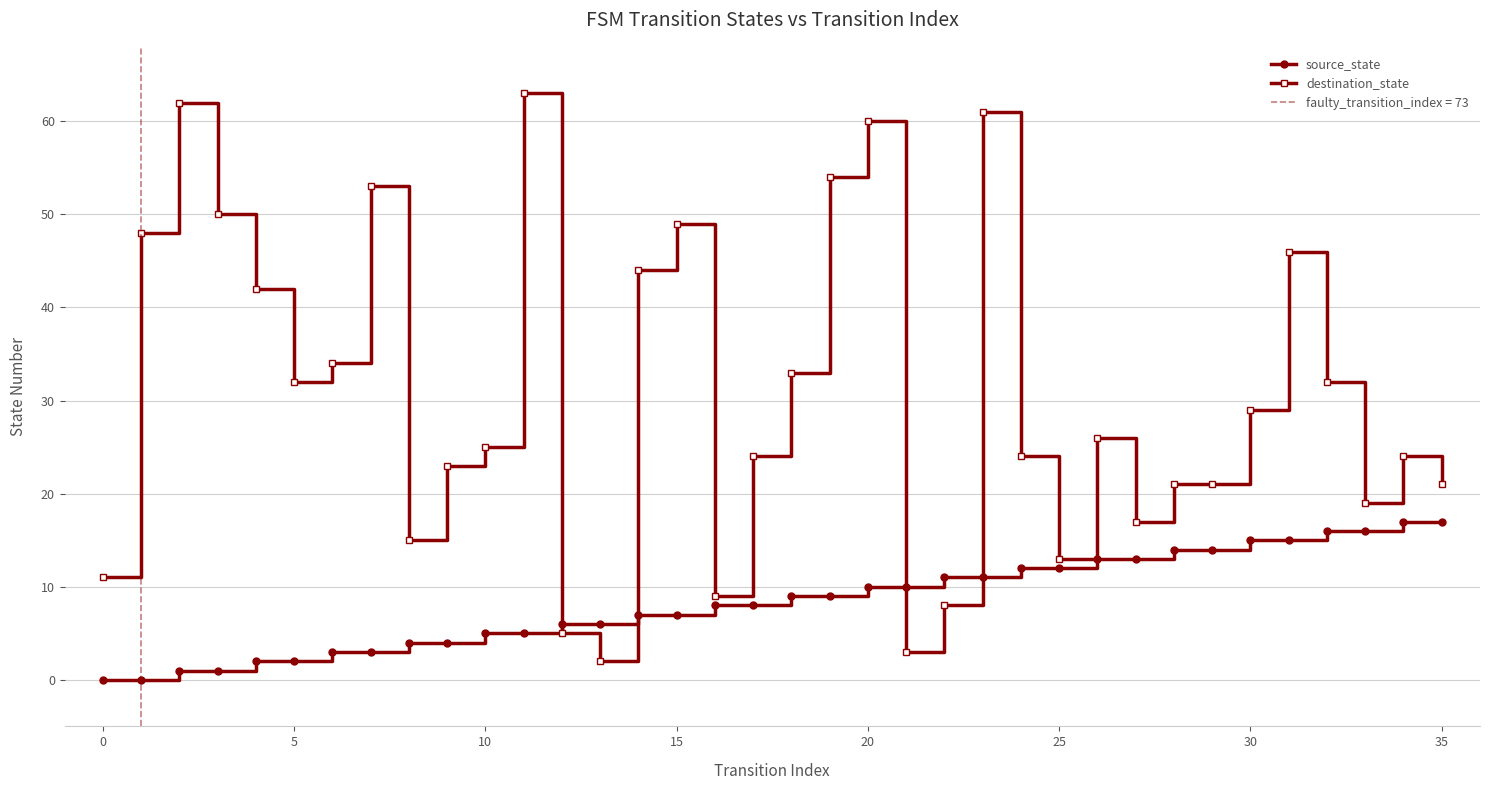

What is the difference between the maximum and second lowest values in the source_state series?

17